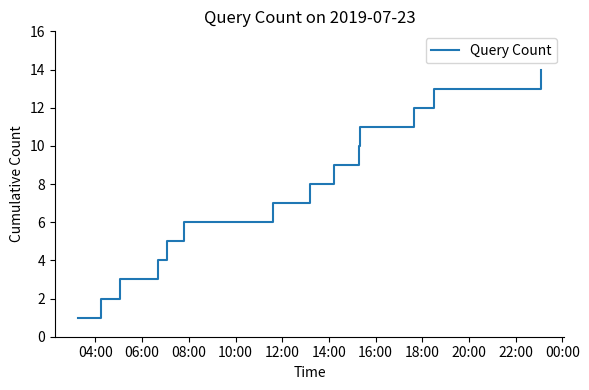

What is the maximum value shown in the chart?

14